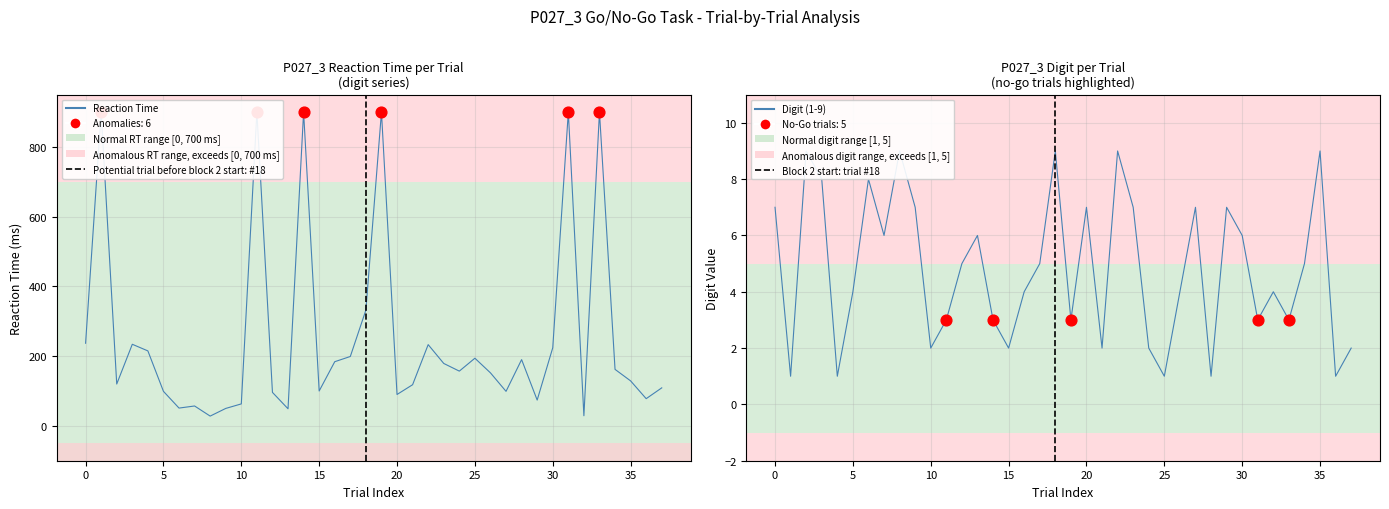

Which series reaches the maximum Y coordinate?

reaction time in ms